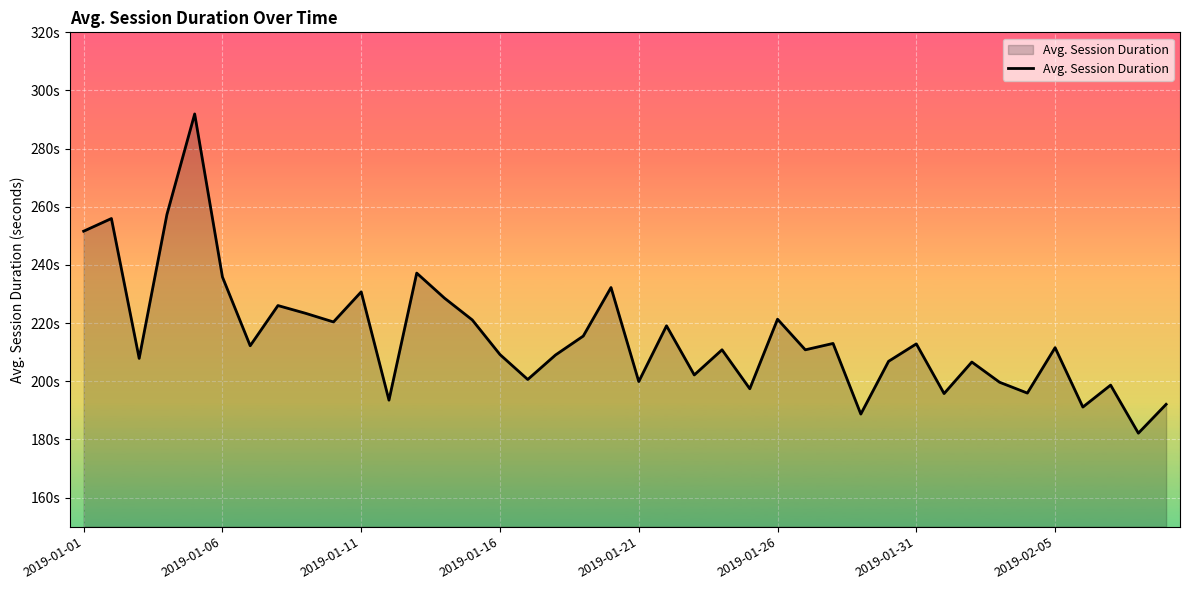

Does the chart display data point markers on the line(s)?

No